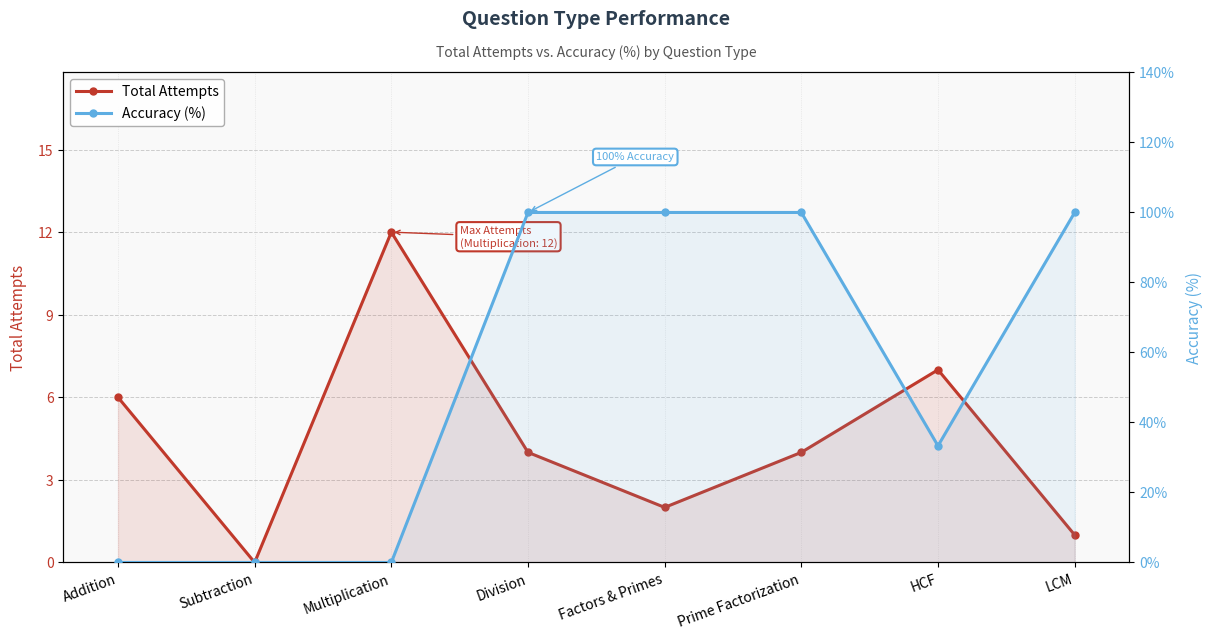

How many lines are shown in the chart?

2